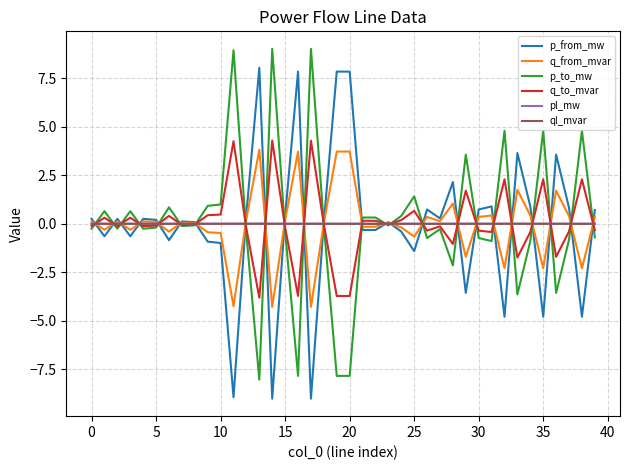

What is the minimum value for q_from_mvar?

-4.3